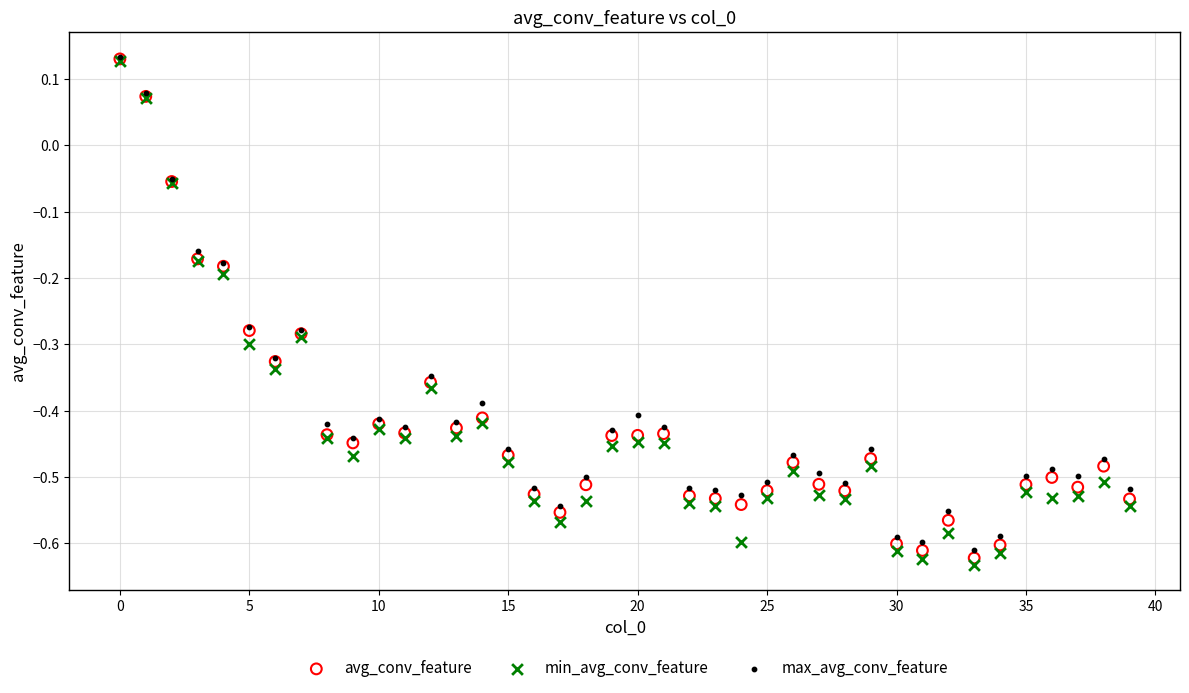

What are all the series names shown in the legend?

avg_conv_feature, min_avg_conv_feature, max_avg_conv_feature